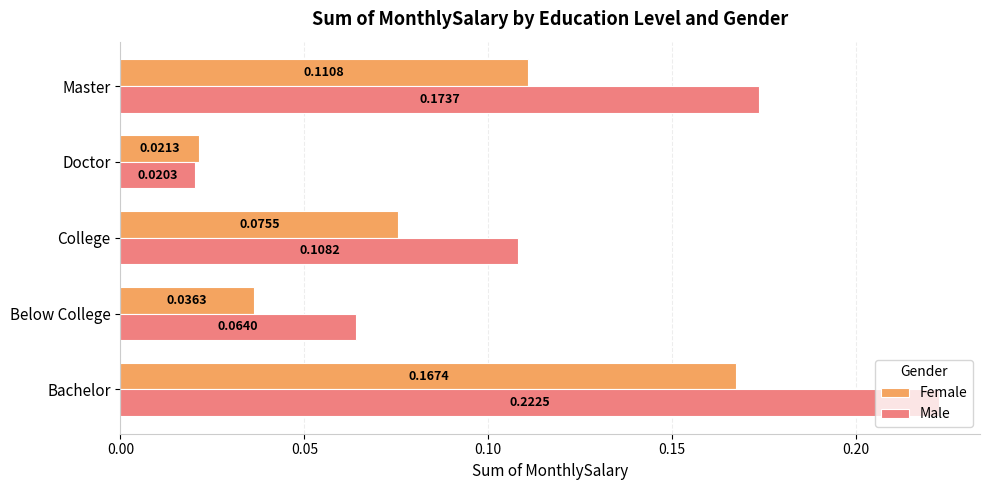

Is the value of Male at Bachelor greater than the value of Female at Bachelor?

Yes